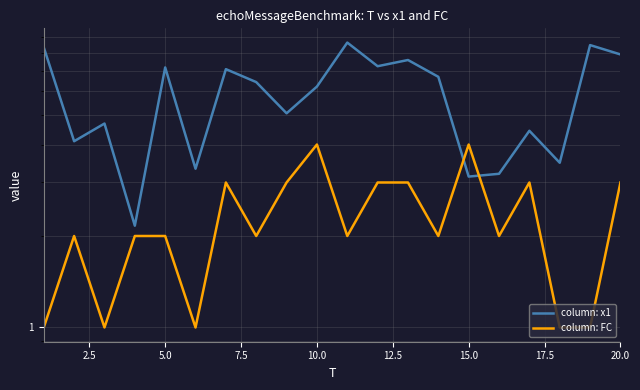

Reading left to right, what are all the values shown in this chart?

column: x1: 8.4	4.1	4.7	2.2	7.2	3.3	7.1	6.4	5.1	6.2	8.7	7.2	7.6	6.7	3.1	3.2	4.4	3.5	8.5	7.9
column: FC: 1.0	2.0	1.0	2.0	2.0	1.0	3.0	2.0	3.0	4.0	2.0	3.0	3.0	2.0	4.0	2.0	3.0	1.0	1.0	3.0